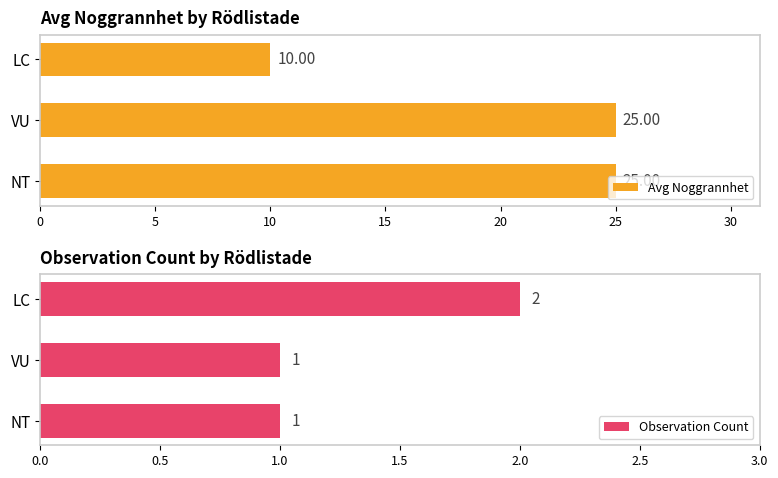

Rank the categories by Avg Noggrannhet value from highest to lowest.

0, 5, 10